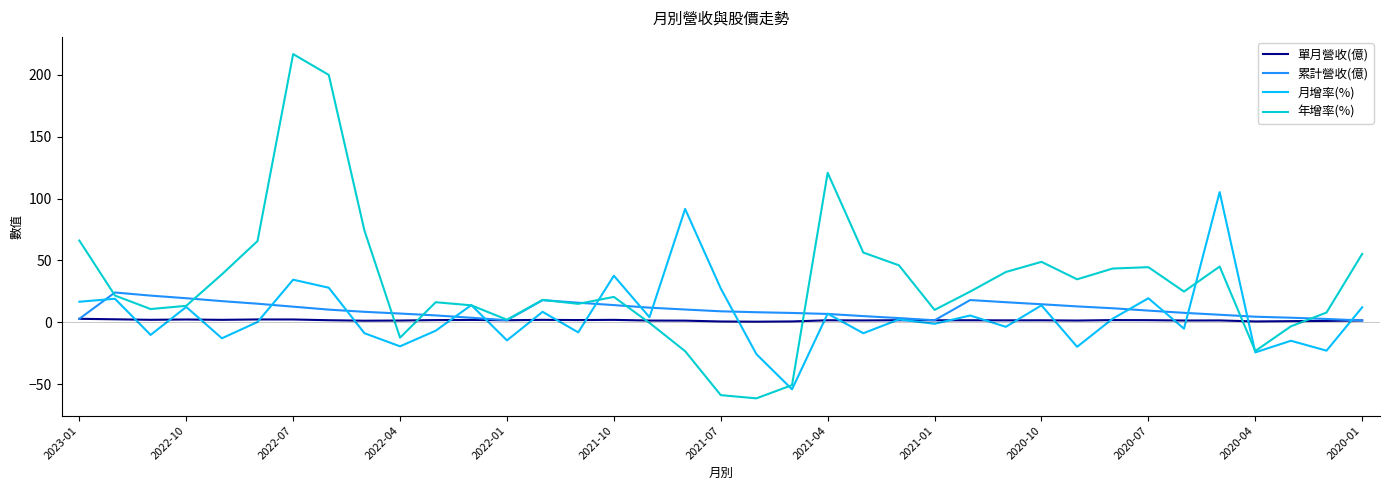

What is the minimum value shown in the chart?

-61.3